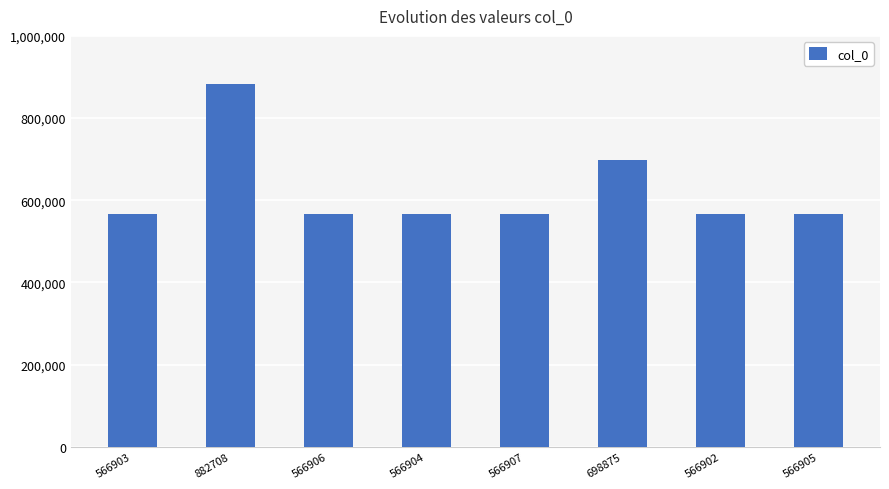

What is the change in value from 566903 to 882708?

+315805